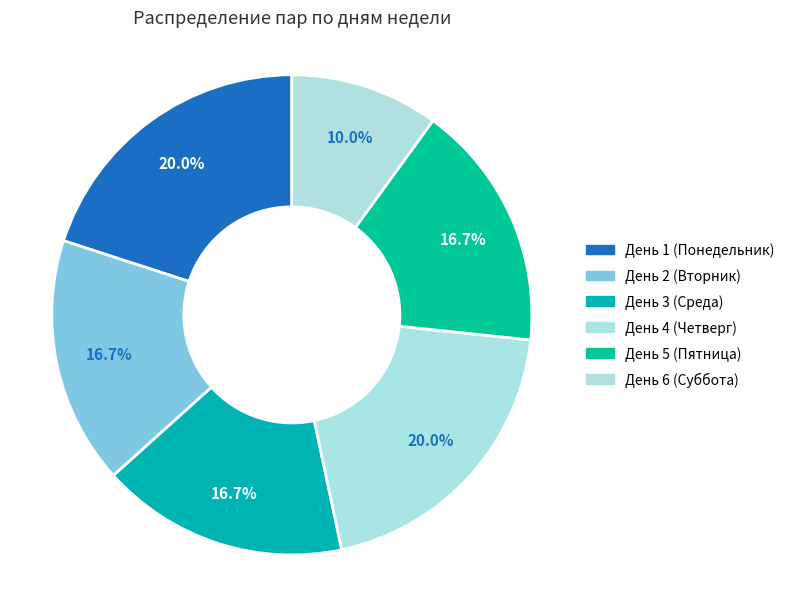

Rank the categories by value from lowest to highest.

6, 2, 3, 5, 1, 4